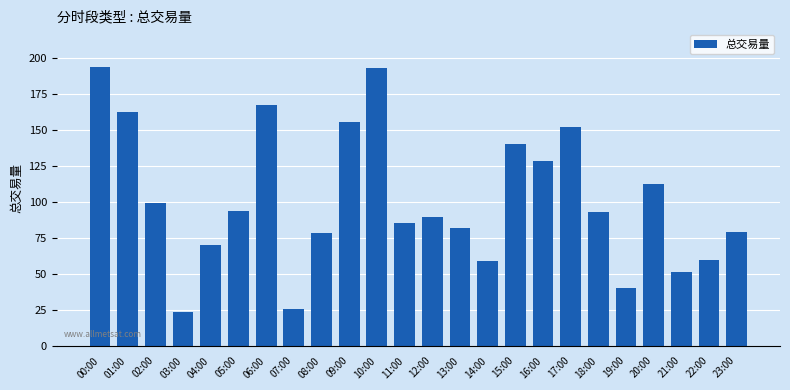

How many data points does each series have?

24